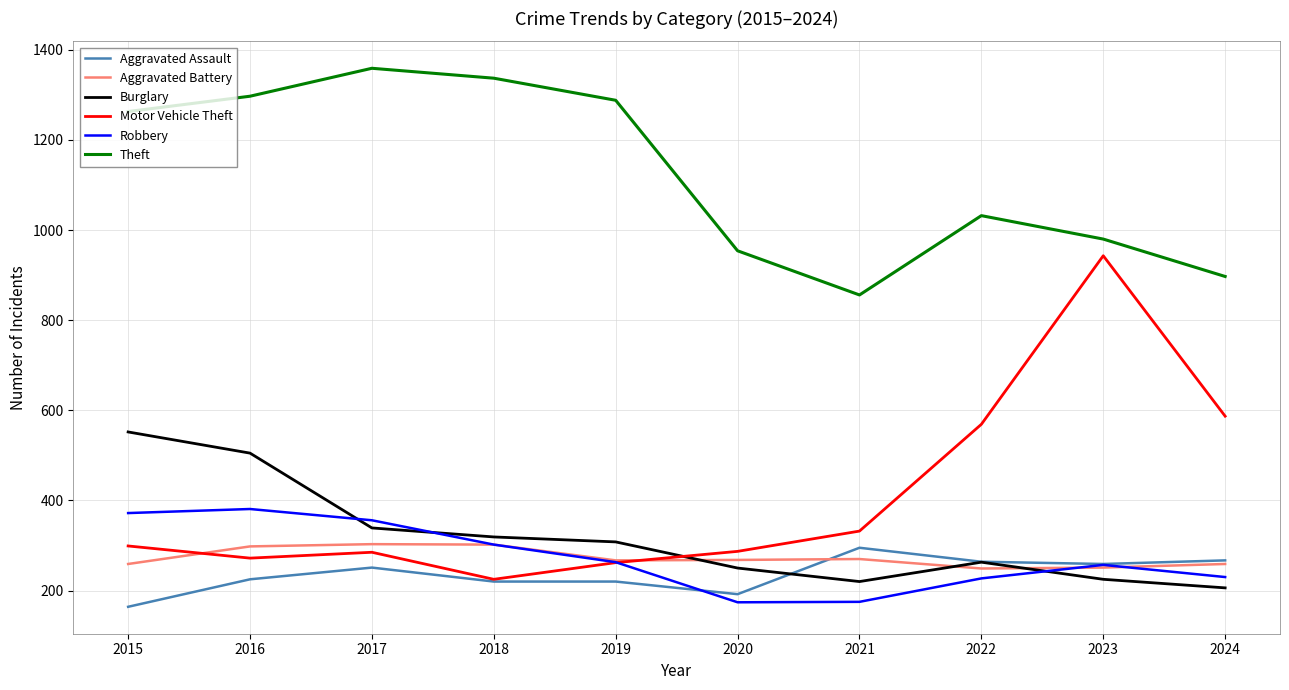

True or false: Aggravated Battery and Theft cross at least once.

False